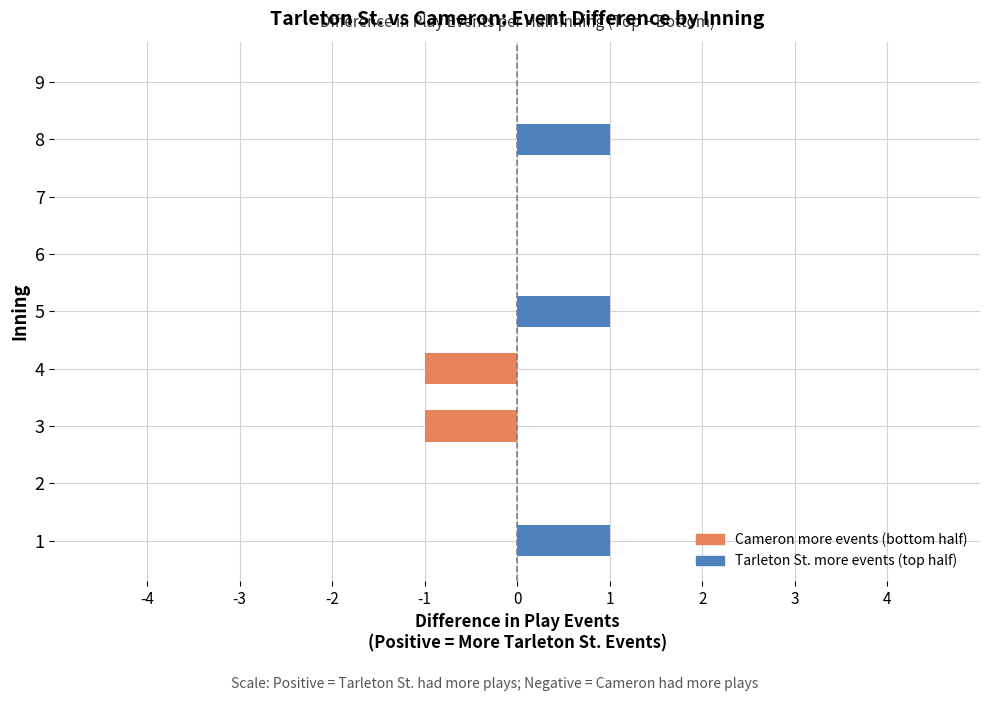

How many distinct data groups are displayed?

1